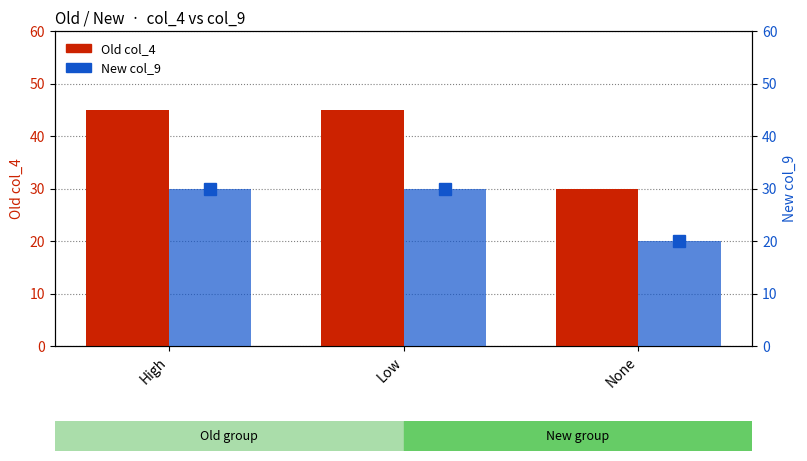

What is the difference between the highest and lowest values at Low?

15